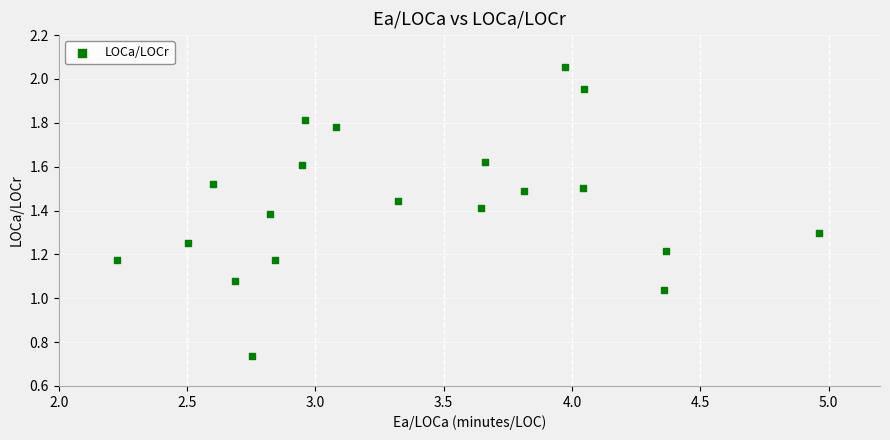

What is the range of X values (max minus min)?

2.7